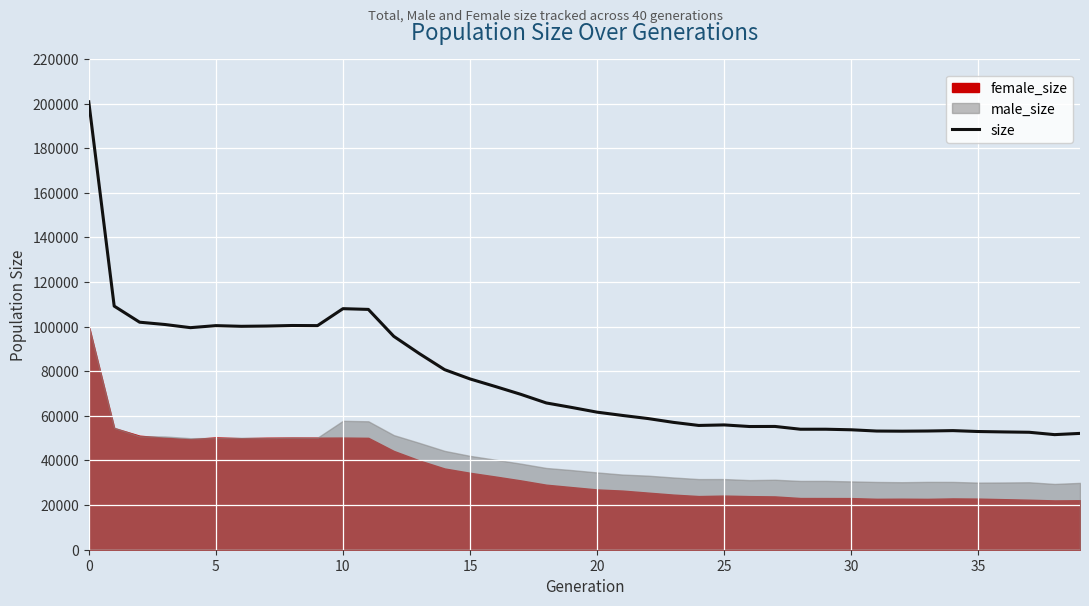

What is the approximate value at 18, to the nearest 100?

65800